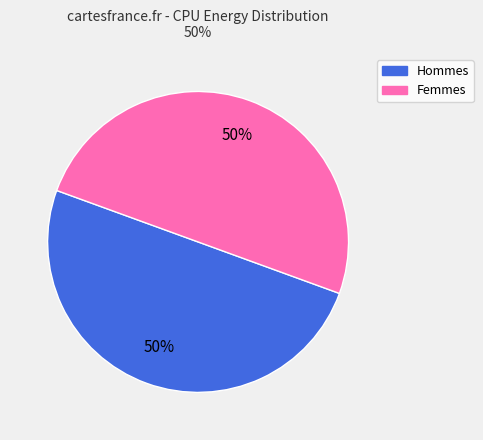

To the nearest percent, what is the average slice percentage?

50%